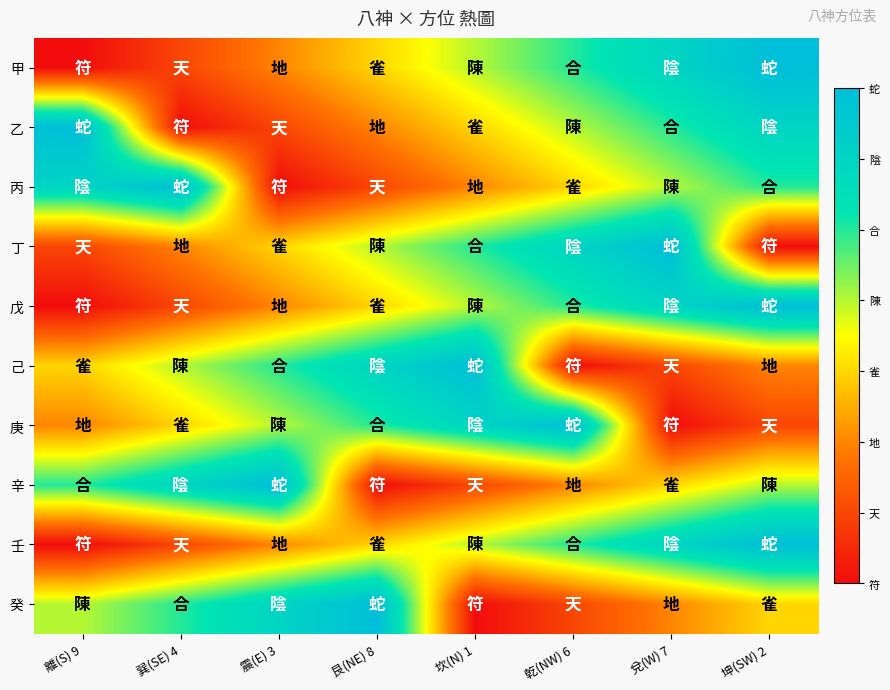

What is the total value across all series at 艮(NE) 8?

34